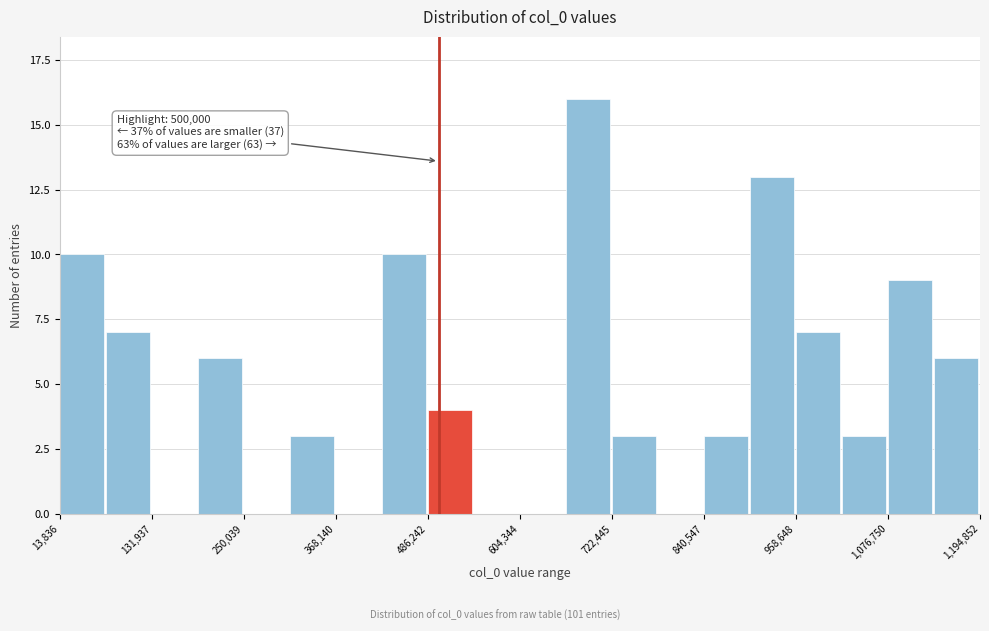

Around what value on the x-axis is the tallest bar? Give the approximate position of its centre, as read against the axis.

700000